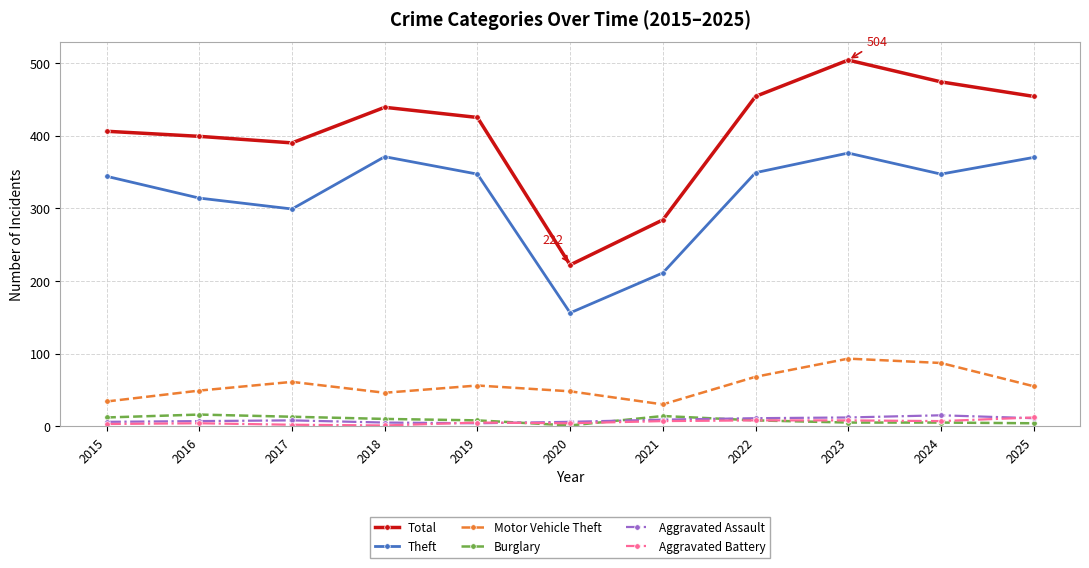

True or false: Theft and Total cross at least once.

False